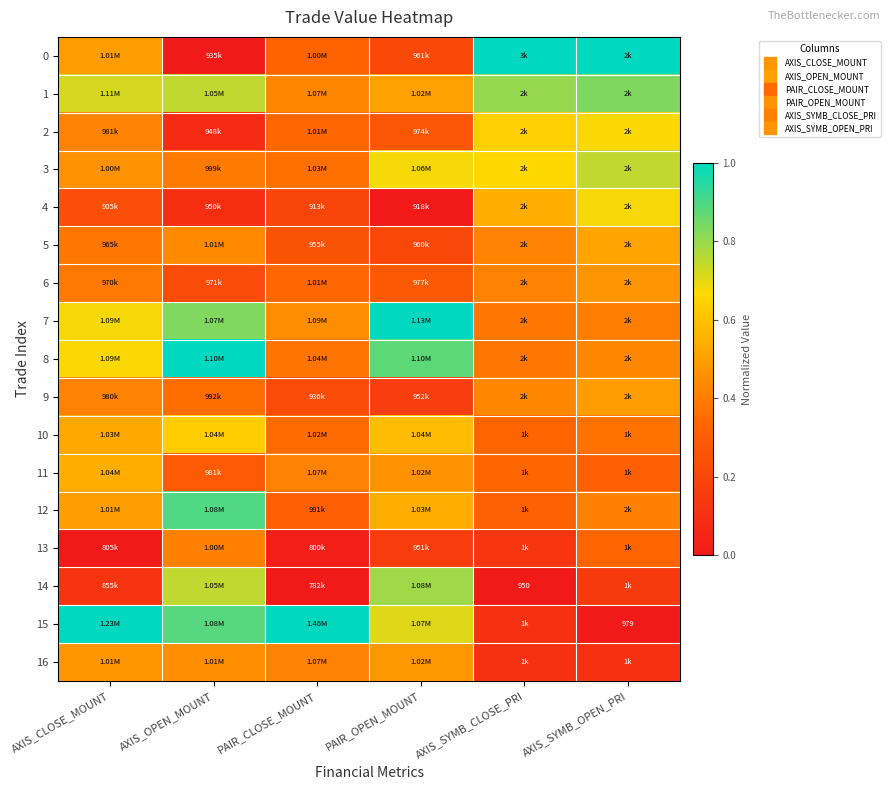

At which category is the sum across all series the highest?

AXIS_OPEN_MOUNT